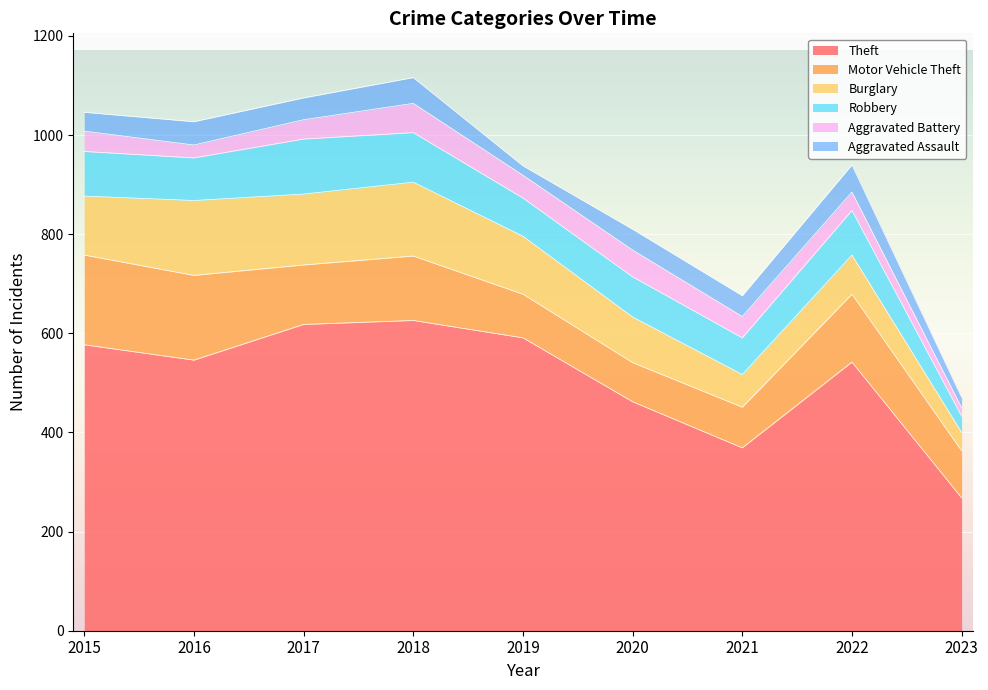

Count the number of data series in this chart.

6